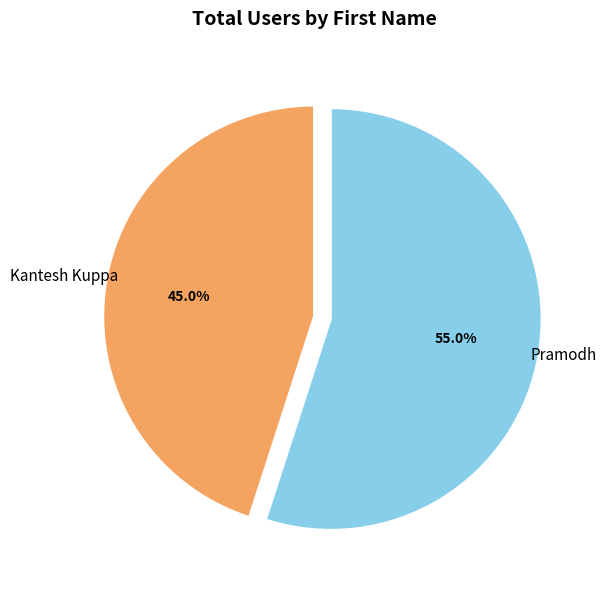

Which has a higher value, Pramodh or Kantesh Kuppa?

Pramodh